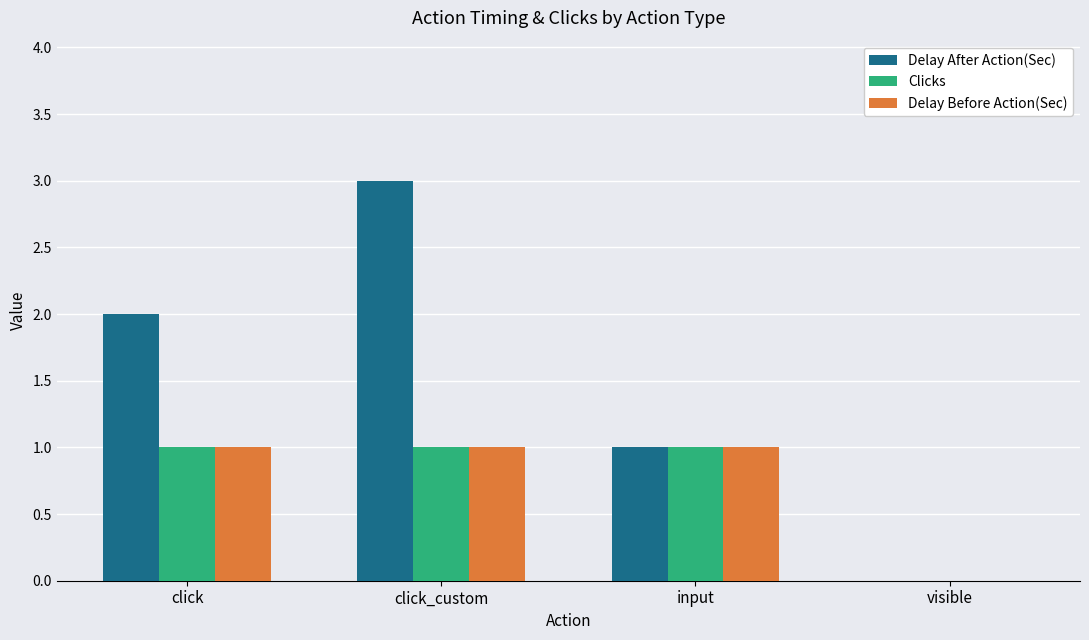

What is the greatest value displayed?

3